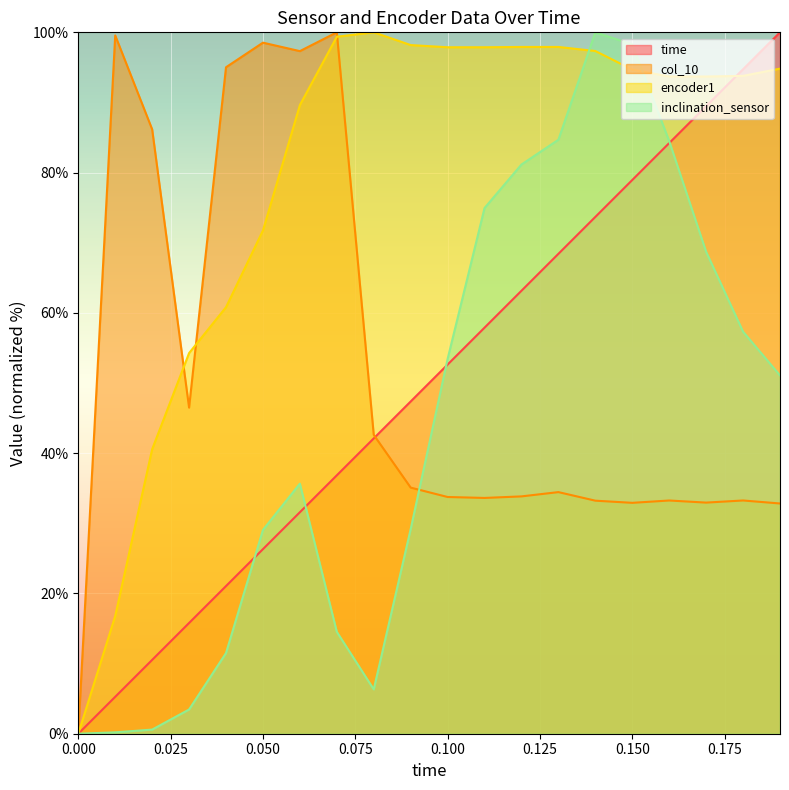

Reading left to right, what are all the values shown in this chart?

time: 0=0.0	0.01=5.3	0.02=10.5	0.03=15.8	0.04=21.1	0.05=26.3	0.06=31.6	0.07=36.8	0.08=42.1	0.09=47.4	0.1=52.6	0.11=57.9	0.12=63.2	0.13=68.4	0.14=73.7	0.15=78.9	0.16=84.2	0.17=89.5	0.18=94.7	0.19=100.0
col_10: 0=0.0	0.01=99.6	0.02=86.2	0.03=46.5	0.04=95.0	0.05=98.5	0.06=97.3	0.07=100.0	0.08=42.6	0.09=35.1	0.1=33.7	0.11=33.6	0.12=33.8	0.13=34.4	0.14=33.2	0.15=32.9	0.16=33.3	0.17=33.0	0.18=33.3	0.19=32.8
encoder1: 0=0.0	0.01=16.8	0.02=40.6	0.03=54.3	0.04=60.8	0.05=71.7	0.06=89.6	0.07=99.4	0.08=100.0	0.09=98.2	0.1=97.9	0.11=97.9	0.12=97.9	0.13=97.9	0.14=97.3	0.15=94.7	0.16=93.7	0.17=93.7	0.18=93.8	0.19=94.8
inclination_sensor: 0=0.0	0.01=0.2	0.02=0.6	0.03=3.5	0.04=11.5	0.05=29.1	0.06=35.6	0.07=14.5	0.08=6.3	0.09=29.2	0.1=53.4	0.11=75.0	0.12=81.2	0.13=84.7	0.14=100.0	0.15=98.3	0.16=84.5	0.17=68.7	0.18=57.3	0.19=51.1